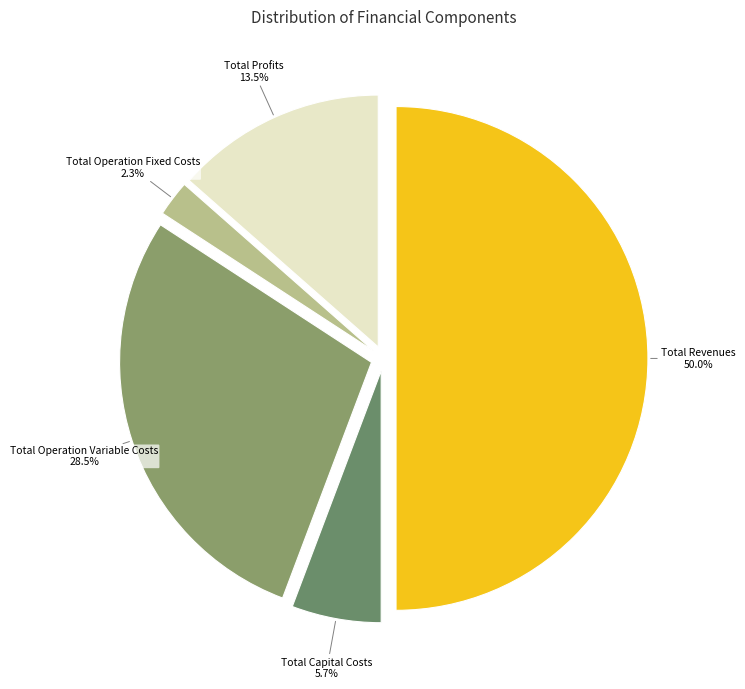

Does Total Operation Fixed Costs account for over 50% of the chart?

No